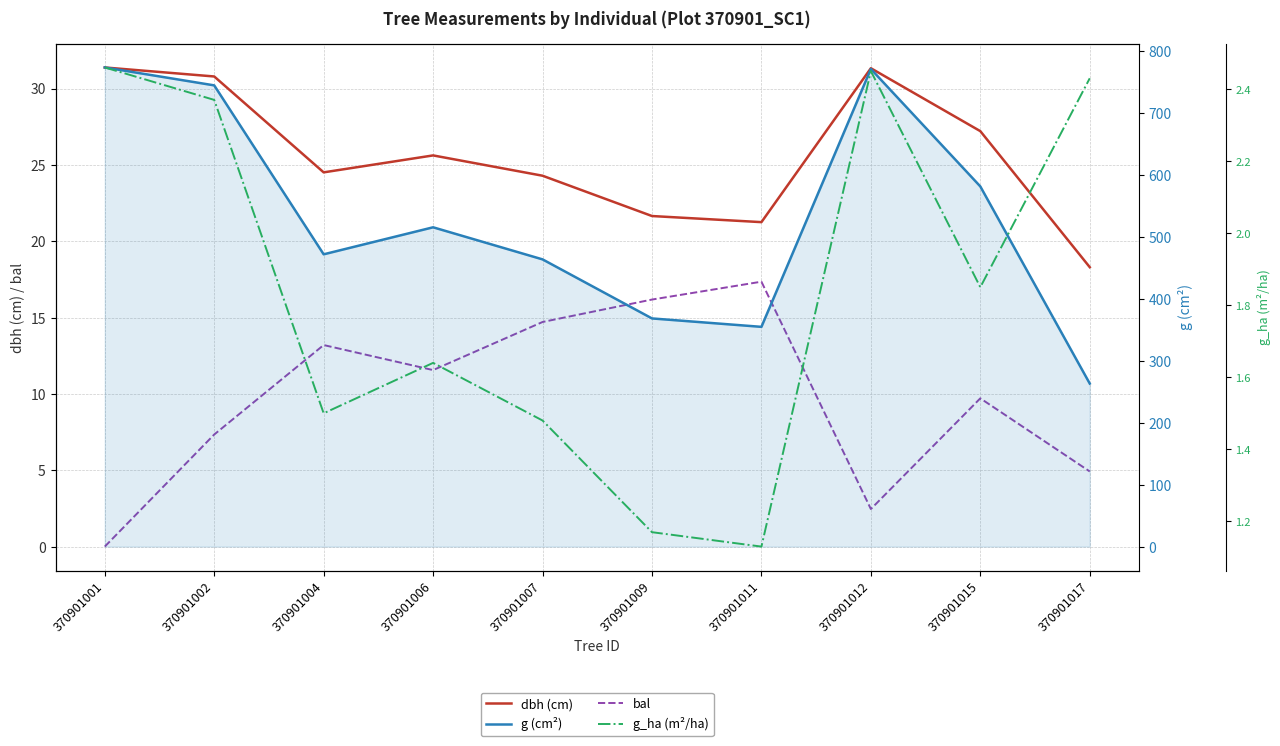

Reading right to left, list all the values displayed in this chart.

dbh (cm): 370901017=18.3	370901015=27.2	370901012=31.3	370901011=21.2	370901009=21.6	370901007=24.3	370901006=25.6	370901004=24.5	370901002=30.8	370901001=31.4
bal: 370901017=4.9	370901015=9.7	370901012=2.5	370901011=17.4	370901009=16.2	370901007=14.7	370901006=11.6	370901004=13.2	370901002=7.3	370901001=0.0
g (cm²): 370901017=263.1	370901015=581.3	370901012=770.9	370901011=354.7	370901009=368.2	370901007=463.6	370901006=515.4	370901004=471.7	370901002=744.4	370901001=773.3
g_ha (m²/ha): 370901017=2.4	370901015=1.9	370901012=2.5	370901011=1.1	370901009=1.2	370901007=1.5	370901006=1.6	370901004=1.5	370901002=2.4	370901001=2.5